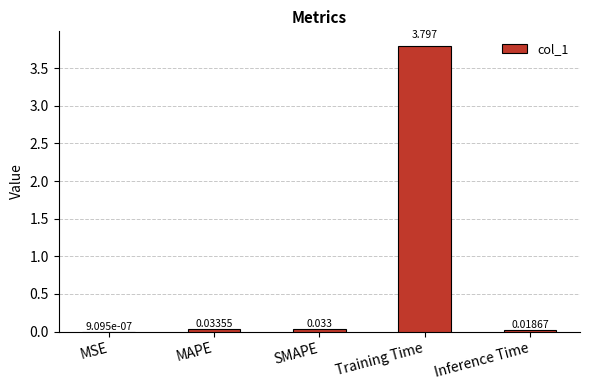

At which label is the value closest to 1?

MAPE